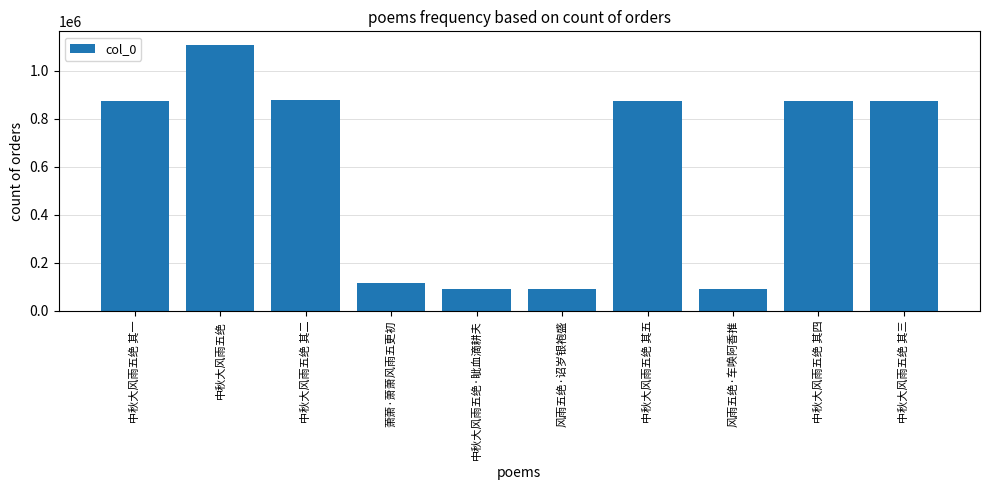

What is the change in value from 萧萧·萧萧风雨五更初 to 中秋大风雨五绝 其四?

+759259